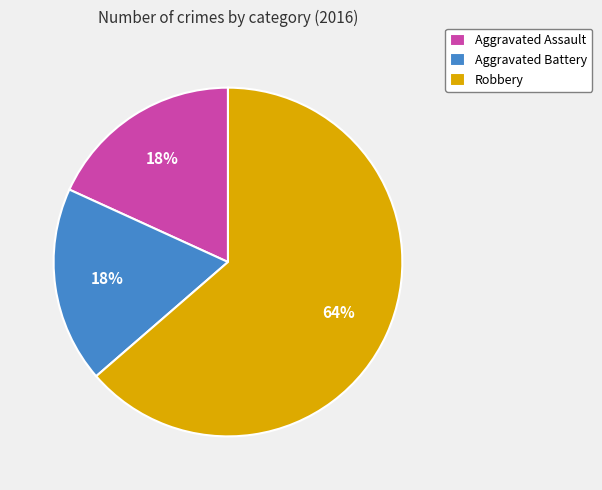

To the nearest percent, what portion does Aggravated Assault represent?

18%